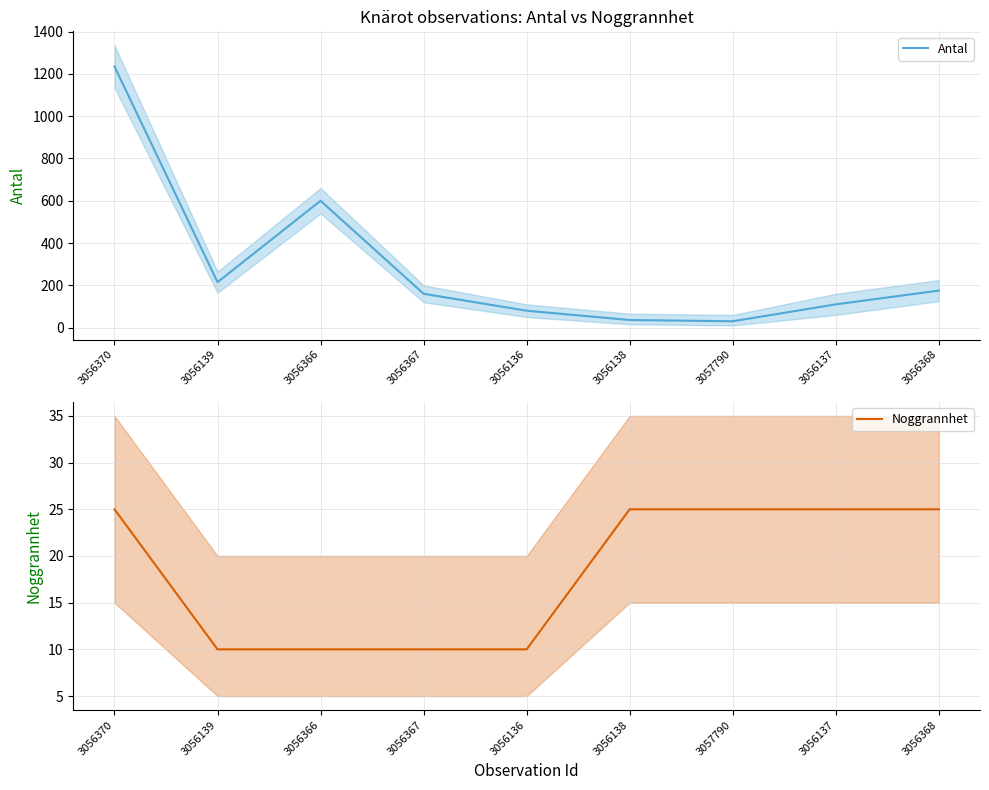

List the series in order of their overall mean, lowest first.

Noggrannhet, Antal